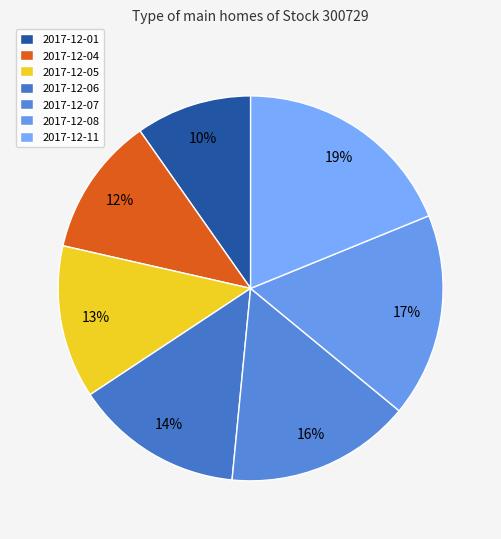

Rank the categories by value from lowest to highest.

2017-12-01, 2017-12-04, 2017-12-05, 2017-12-06, 2017-12-07, 2017-12-08, 2017-12-11